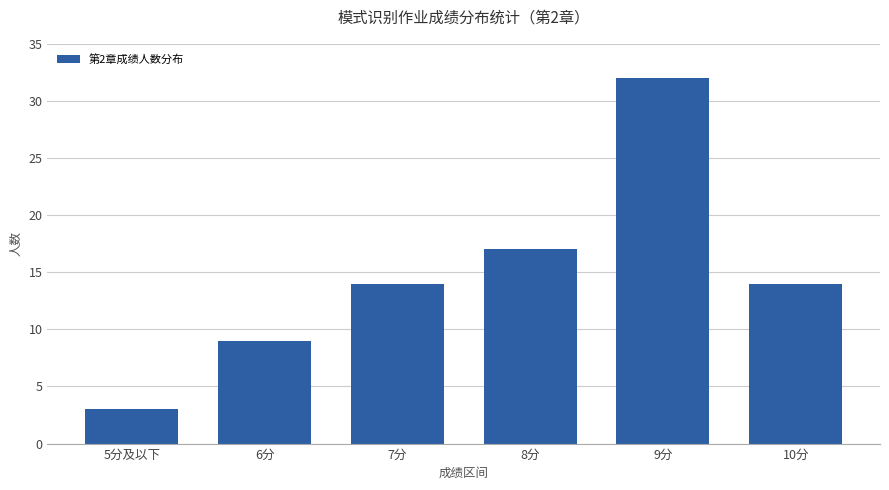

Reading left to right, extract all data points from this chart.

5分及以下=3	6分=9	7分=14	8分=17	9分=32	10分=14